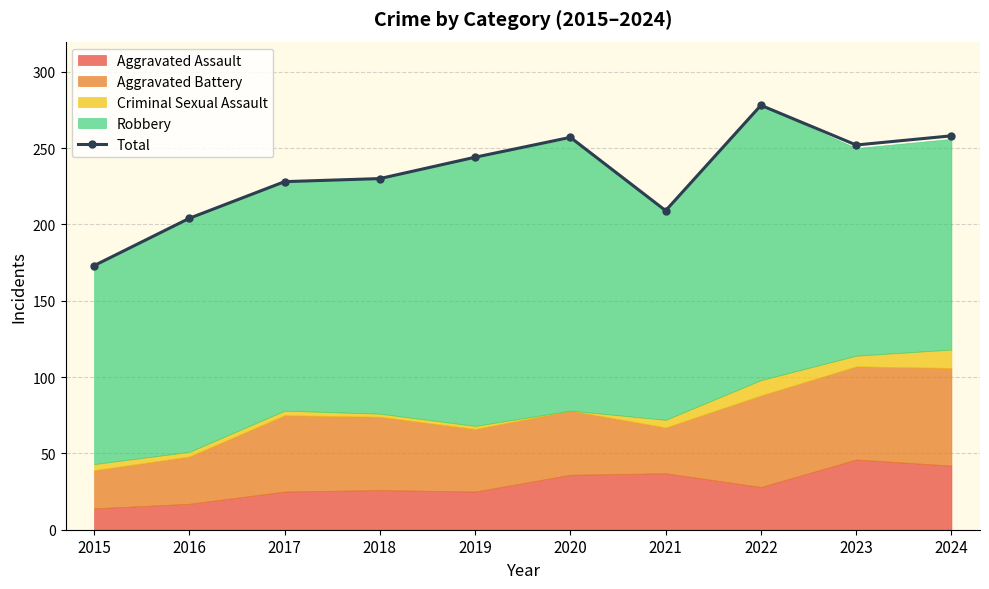

At which label is the value closest to 225?

2017